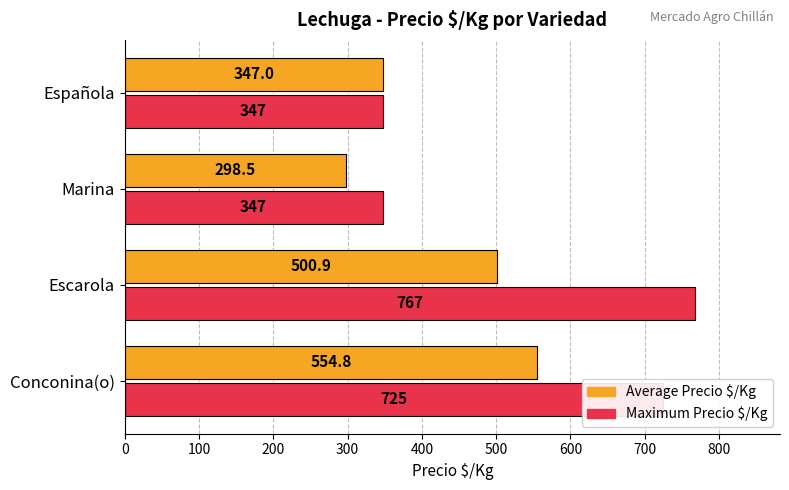

Rank the series by their average value, from highest to lowest.

Maximum Precio $/Kg, Average Precio $/Kg